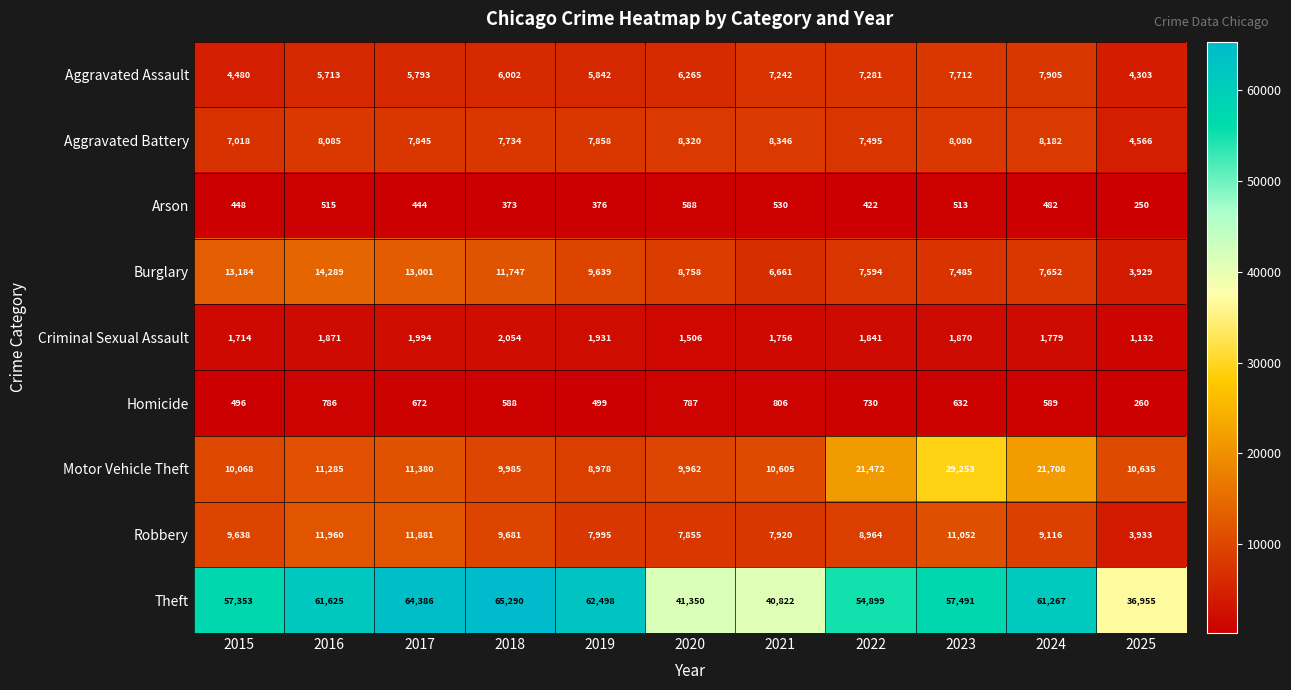

At which category is the sum across all series the highest?

2023